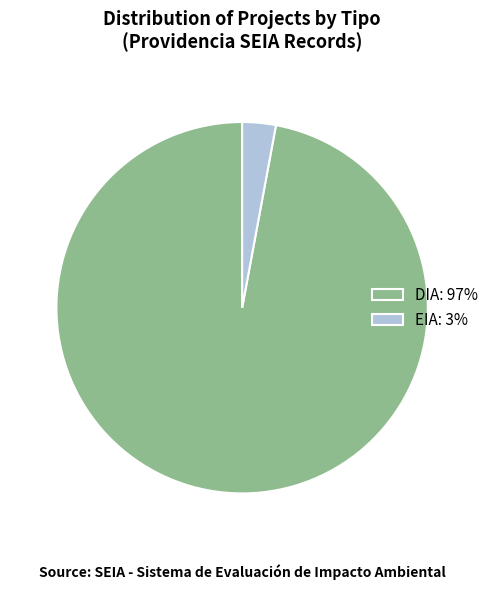

What is the largest slice in the pie chart?

DIA